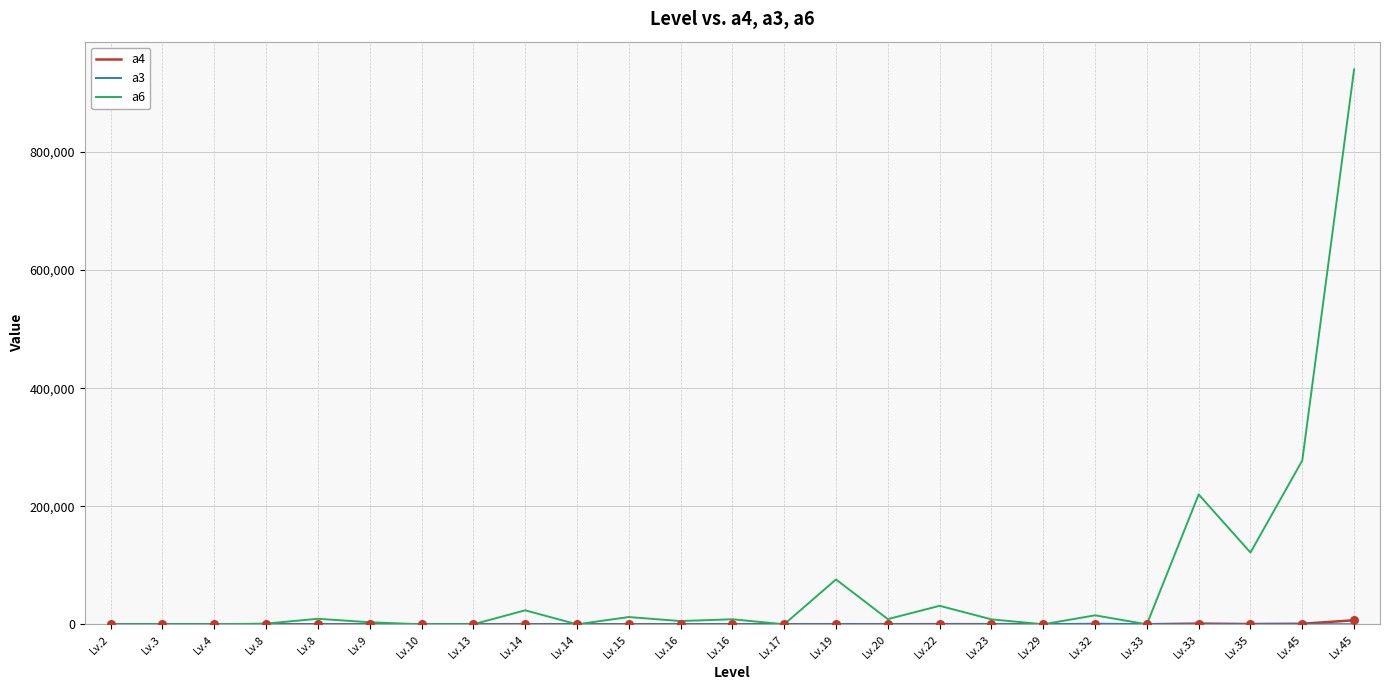

Does the chart have visible grid lines?

Yes